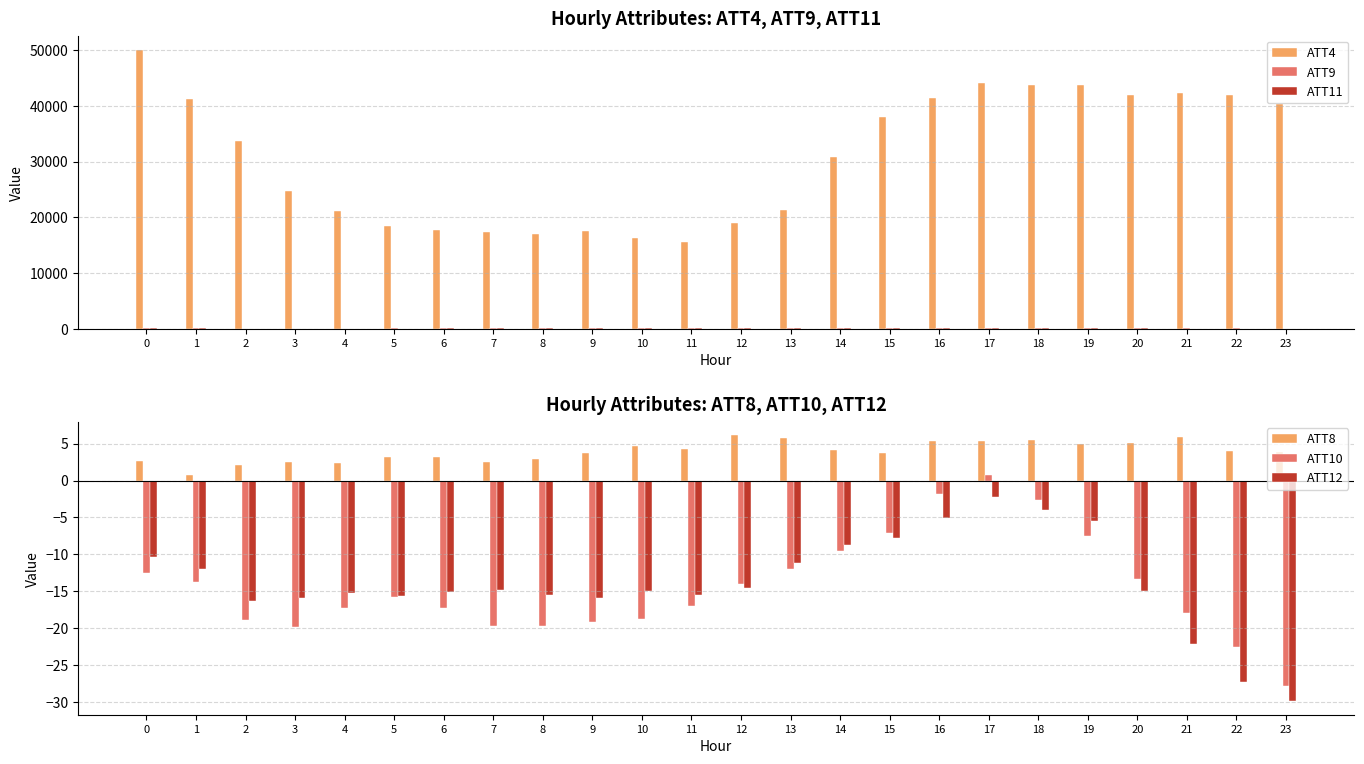

True or false: ATT12 has a value of -15.6 at 5.

True